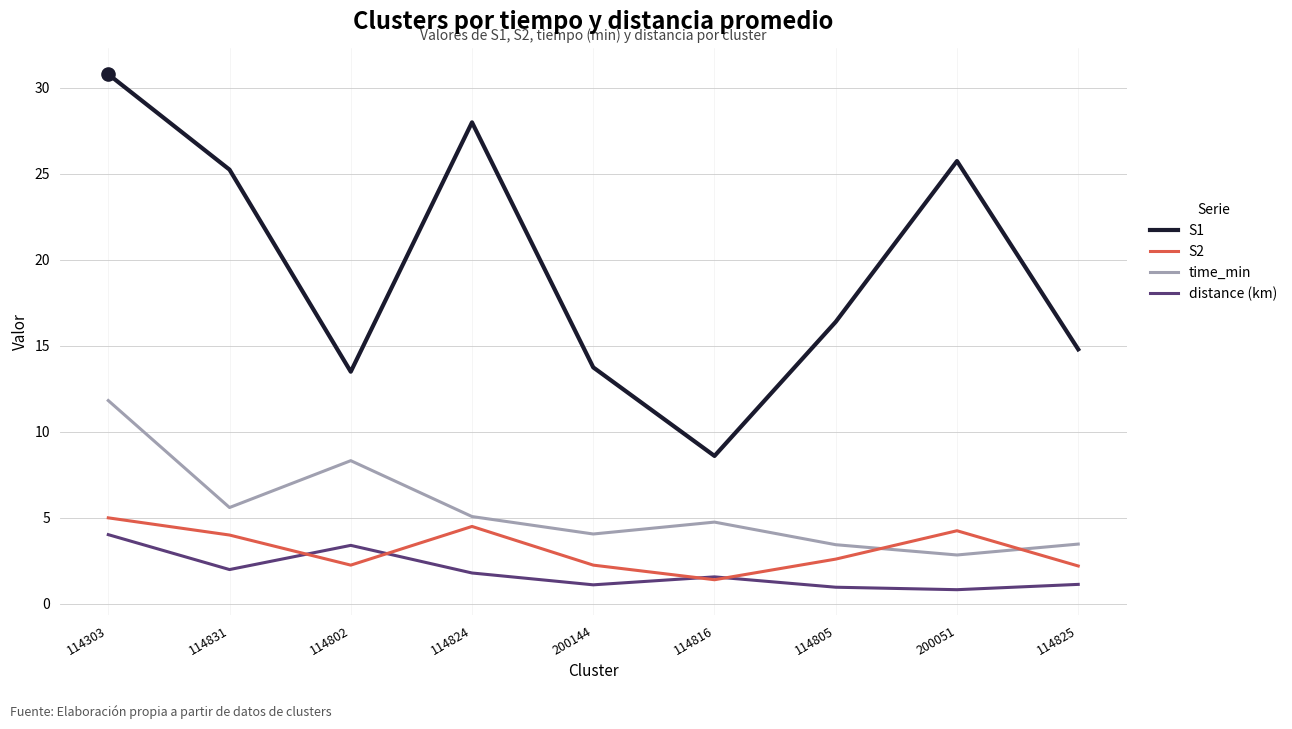

At how many categories does at least one series exceed 1?

9